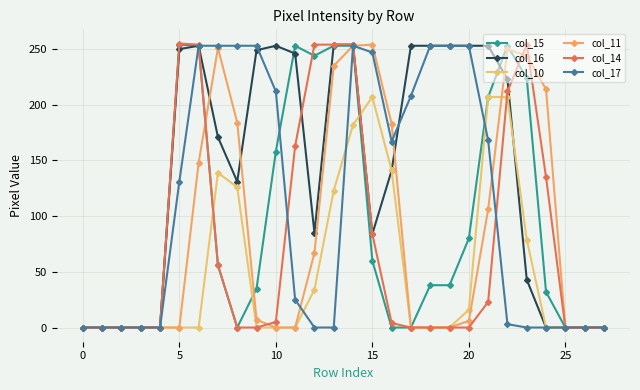

At which label does col_14 first exceed 4?

5